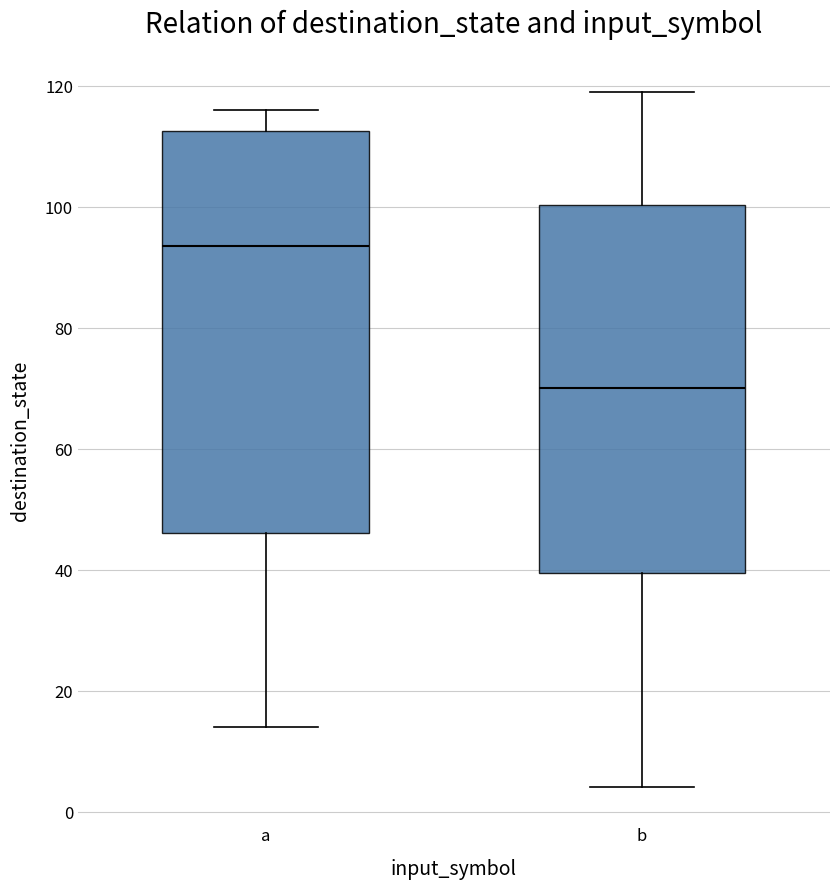

Which box's median line is the lowest?

b